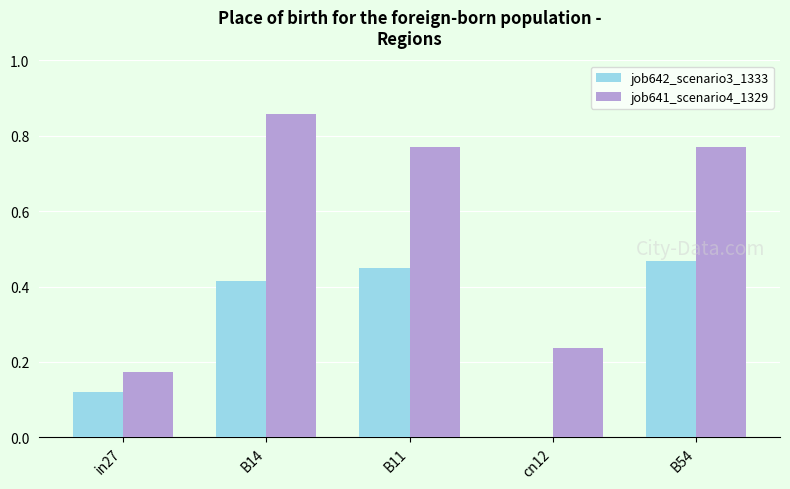

How many groups of bars are there?

5